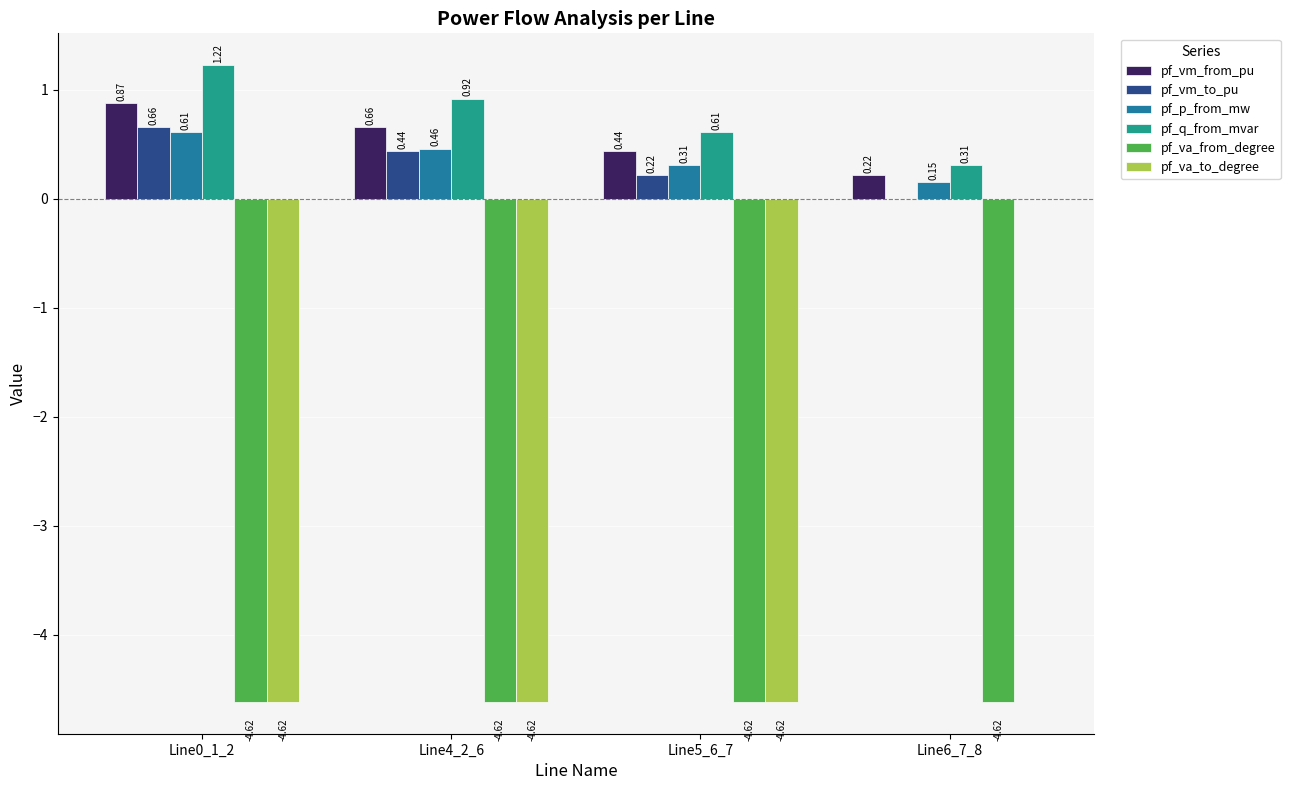

What is the total value across all series at Line4_2_6?

-6.8